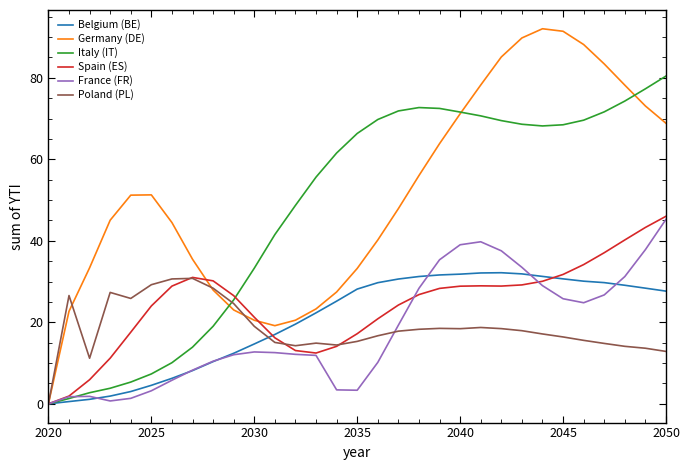

What is the greatest value displayed?

92.1